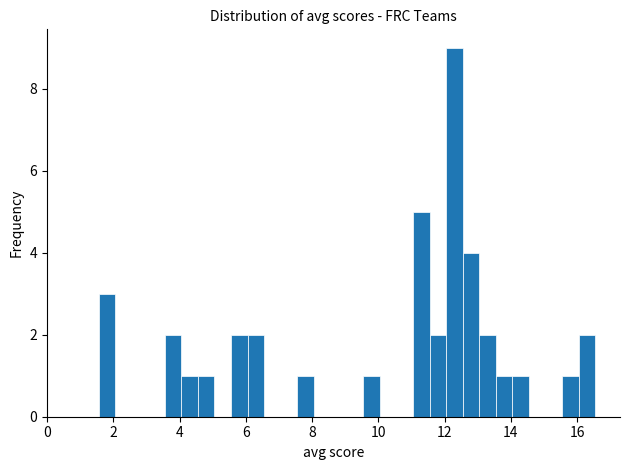

Around what value on the x-axis is the tallest bar? Give the approximate position of its centre, as read against the axis.

12.2